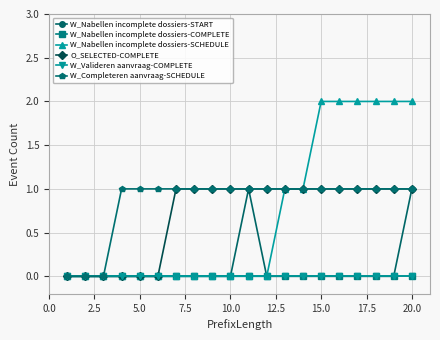

Is this an area chart (filled region under the line)?

No